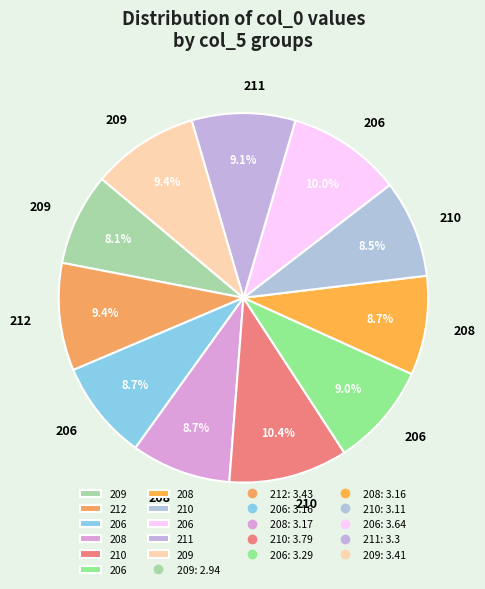

To the nearest percent, what is the difference between the largest and smallest slice percentages?

2%